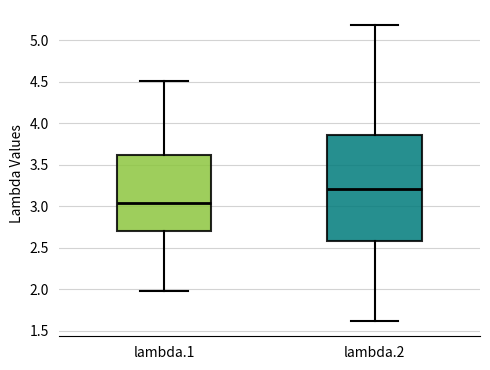

Which box is the tallest, from its lower edge to its upper edge?

lambda.2